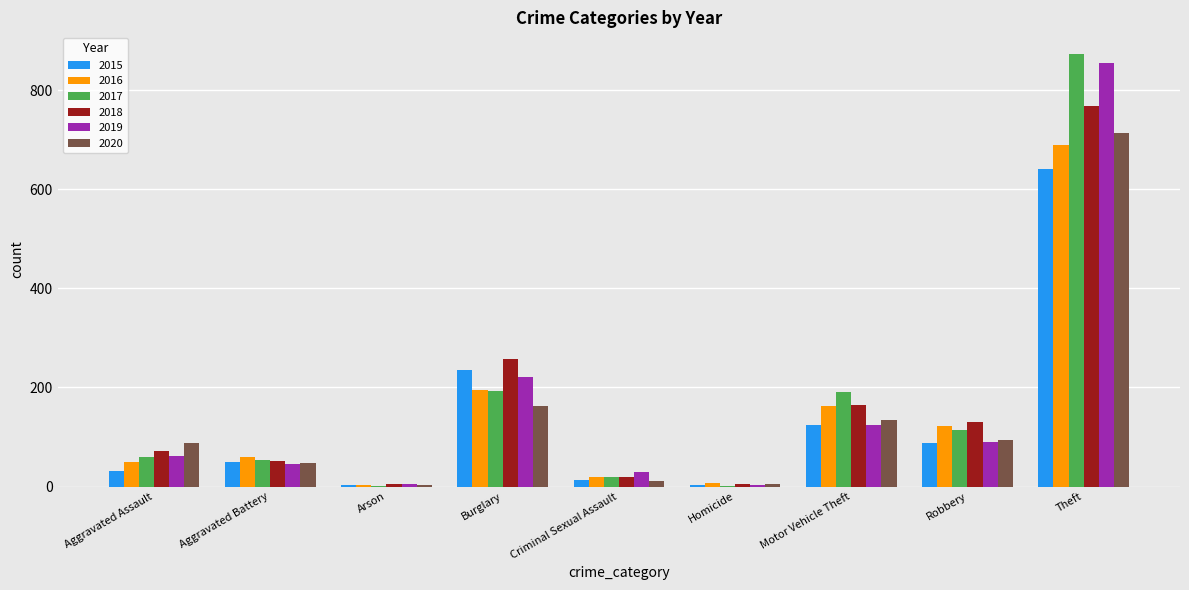

Which series changed the most between Criminal Sexual Assault and Motor Vehicle Theft?

2017